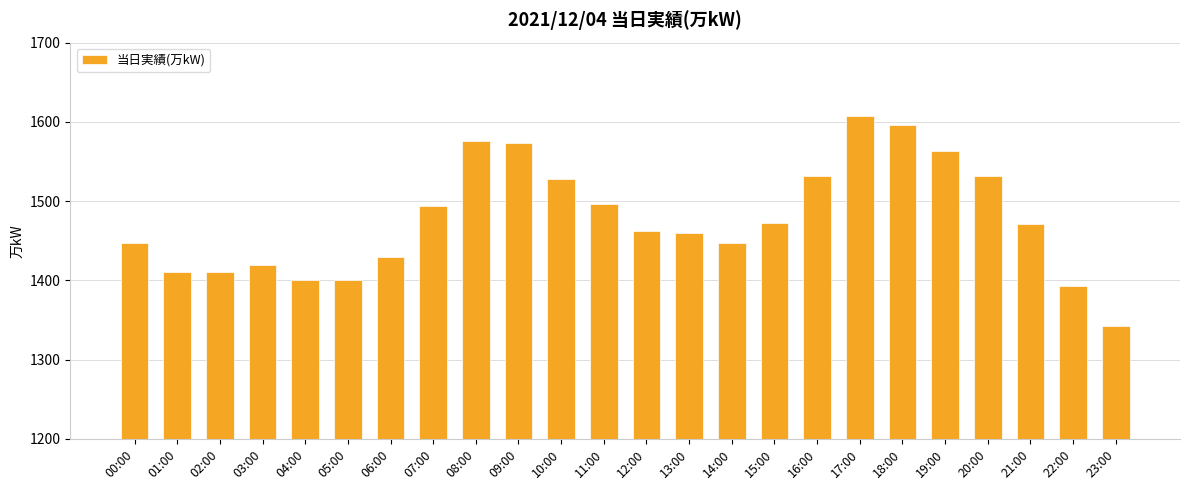

What is the average value?

1478